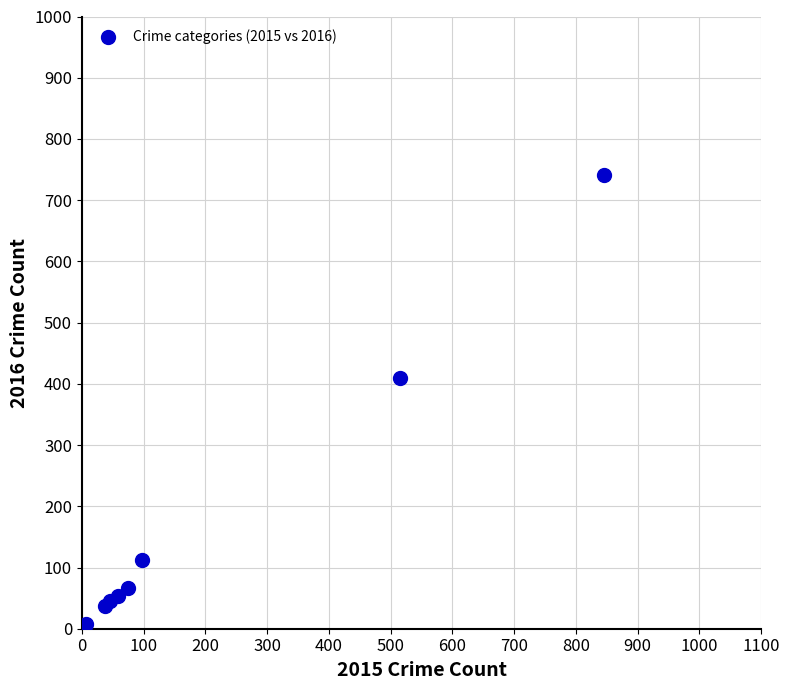

What Y value in the scatter plot is closest to 372?

409